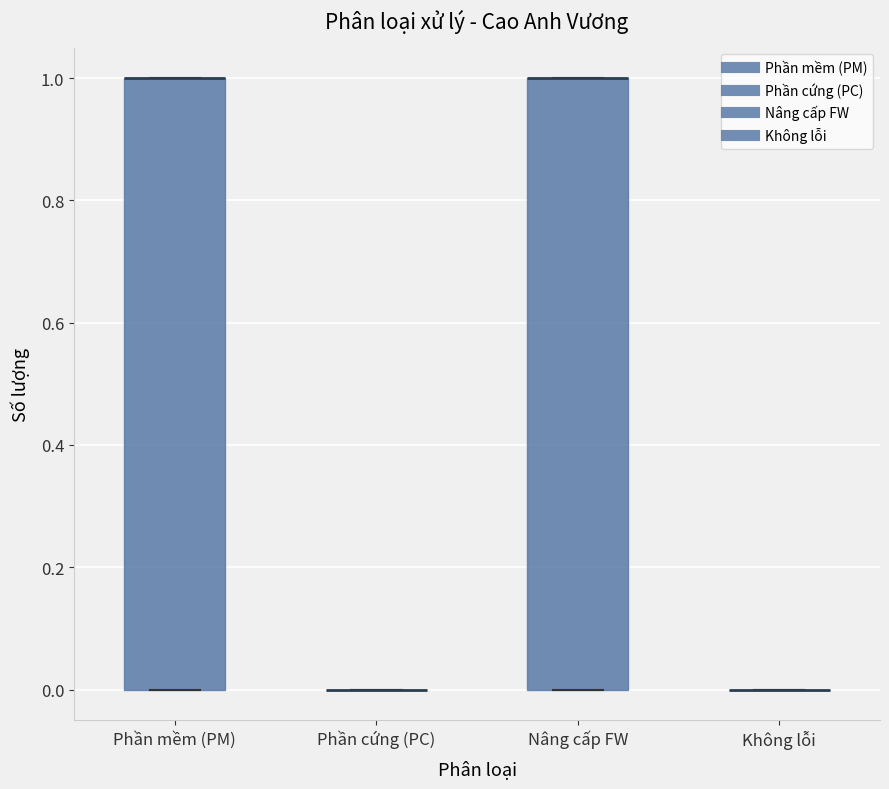

Reading left to right, transcribe this box plot: for each box, give where its median line is, the range the box spans, and where its two whiskers end, as read against the y-axis. The values are not printed on the chart, so give them approximately, as read against the axis.

Phần mềm (PM): median 1 (drawn on the box's upper edge), box 0 to 1, whiskers 0 to 1
Phần cứng (PC): box collapsed to a line at 0, whiskers 0 to 0
Nâng cấp FW: median 1 (drawn on the box's upper edge), box 0 to 1, whiskers 0 to 1
Không lỗi: box collapsed to a line at 0, whiskers 0 to 0